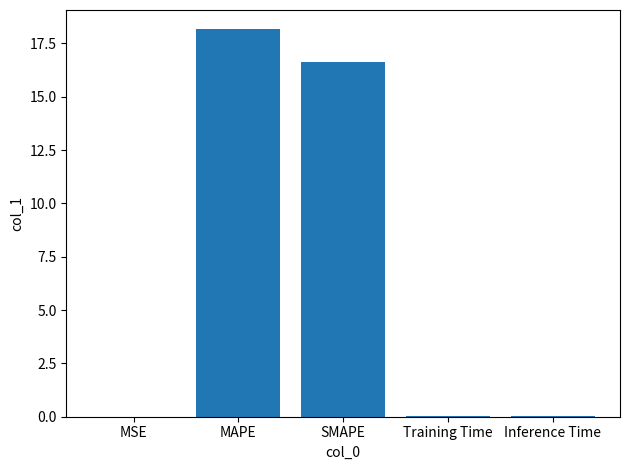

Where is the data nearest to the value 9?

SMAPE